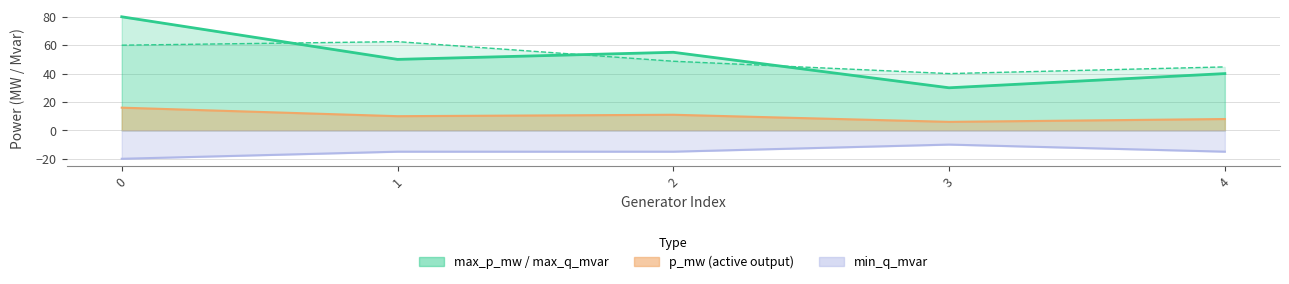

Is the value of min_q_mvar at 0 greater than the value of p_mw at 1?

No